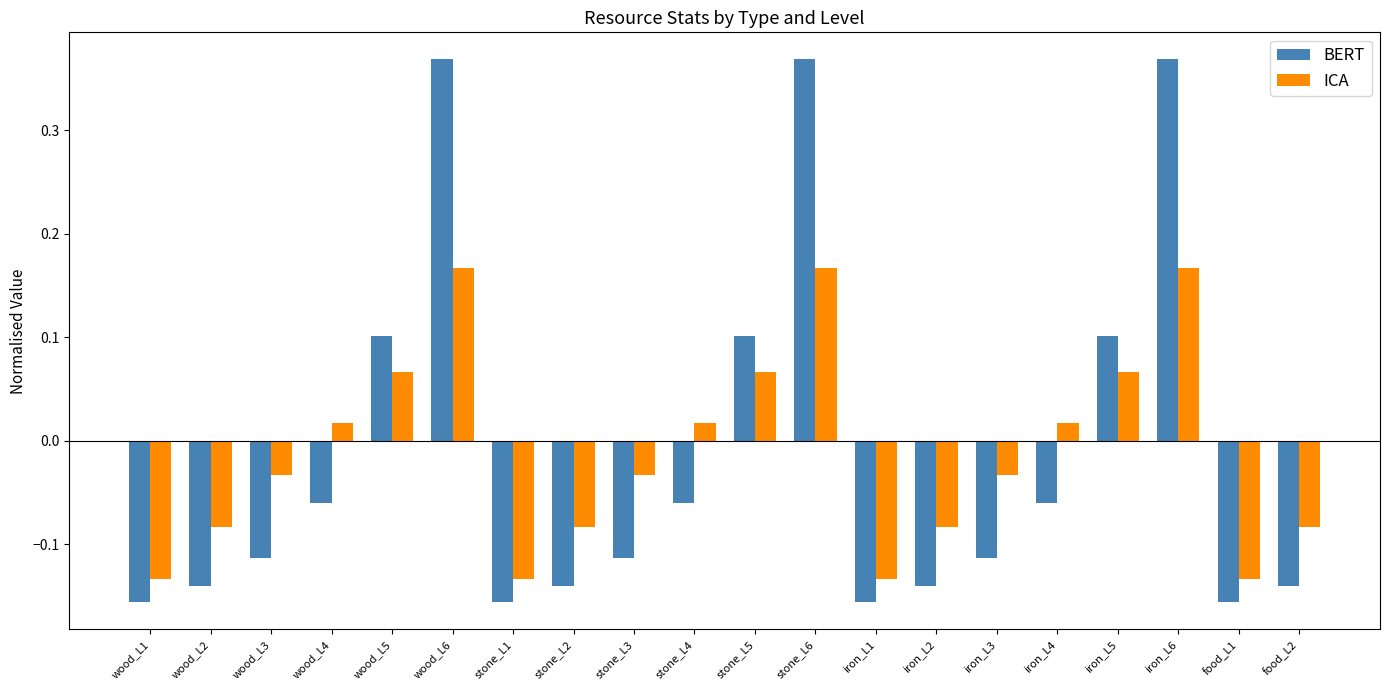

How many bars are there in total?

40